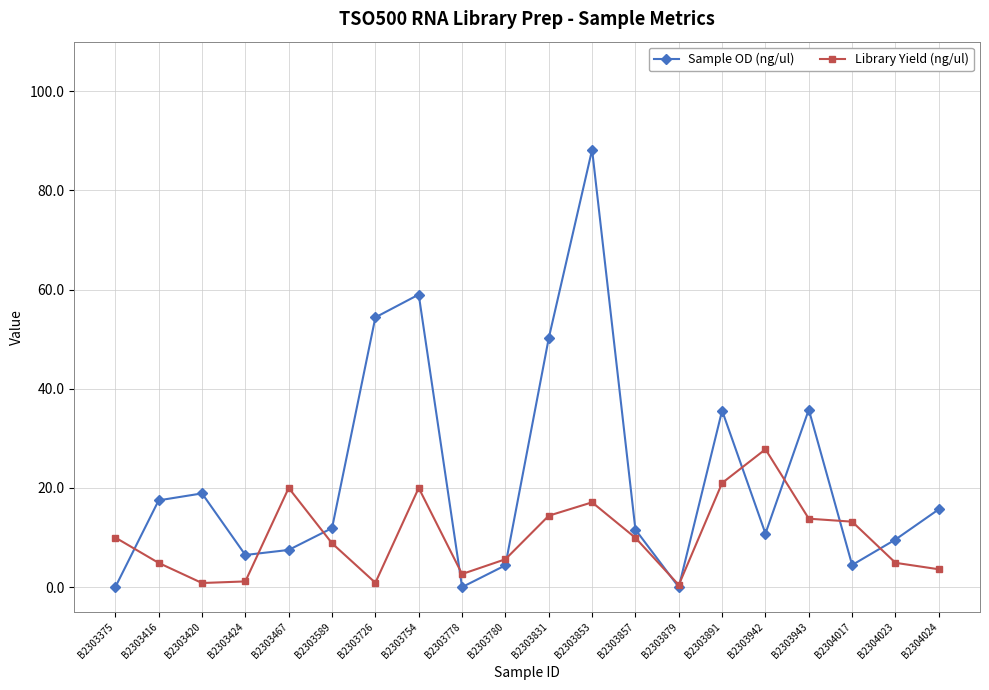

Which series has the widest spread of values?

Sample OD (ng/ul)